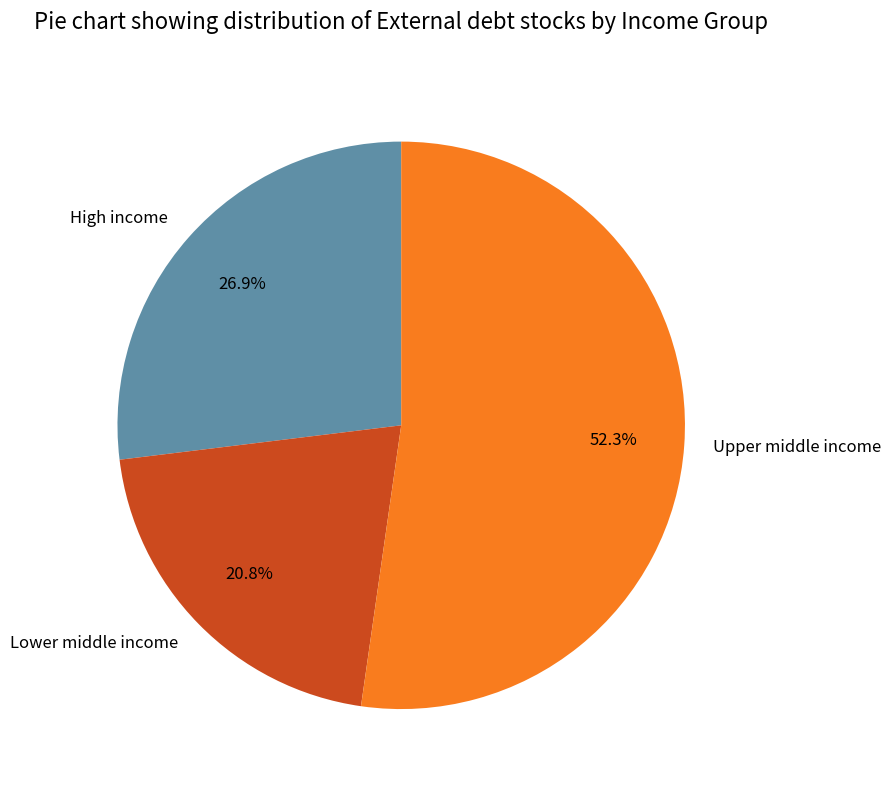

How many slices are in this pie chart?

3